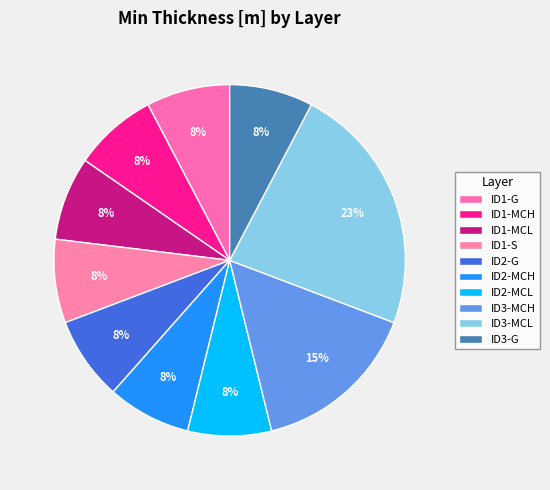

Approximately how many times larger is the value at ID3-MCL compared to ID3-MCH?

1.5